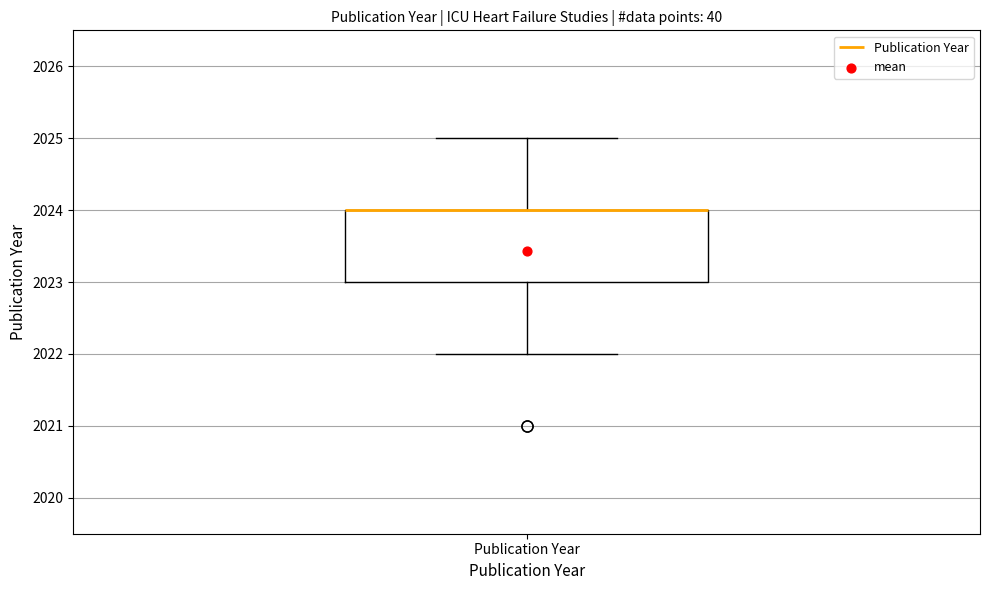

Where is the lower edge of the box for Publication Year on the y-axis? The values are not printed on the chart, so give them approximately, as read against the axis.

2023